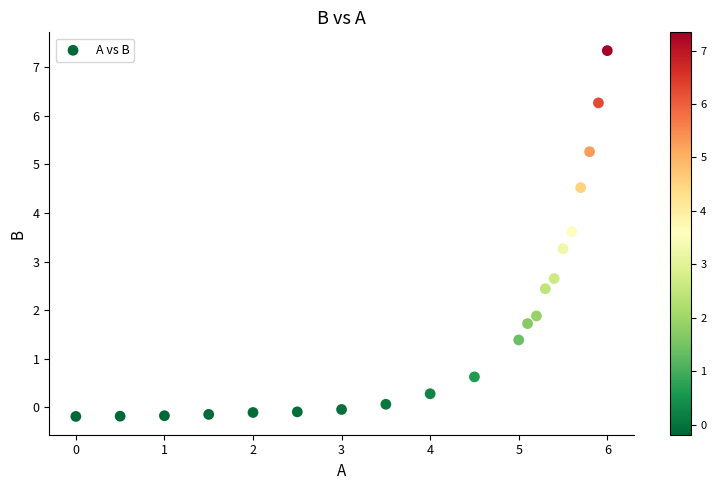

What Y value in the scatter plot is closest to 3?

3.3